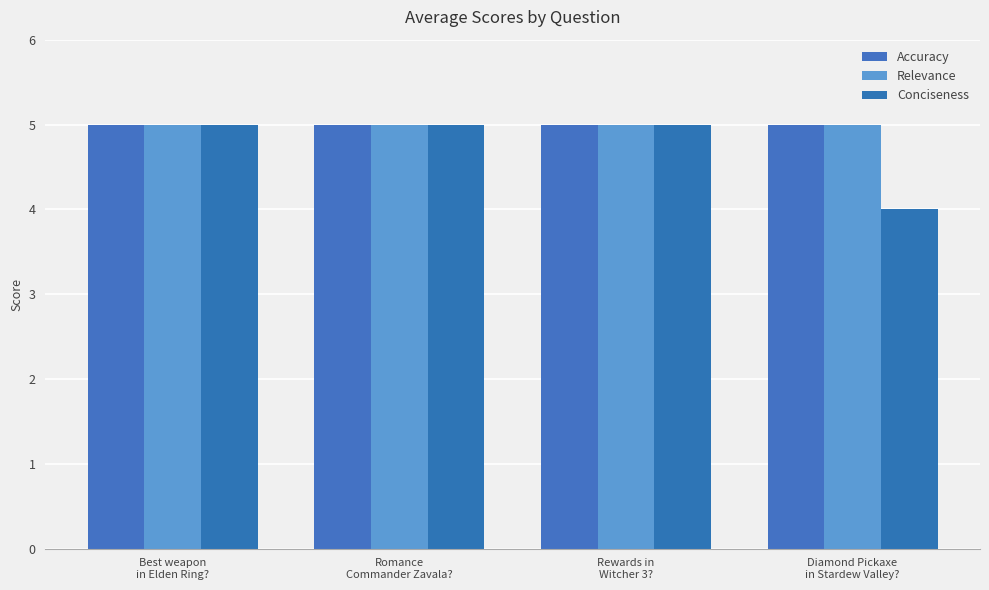

How many groups of bars are there?

4